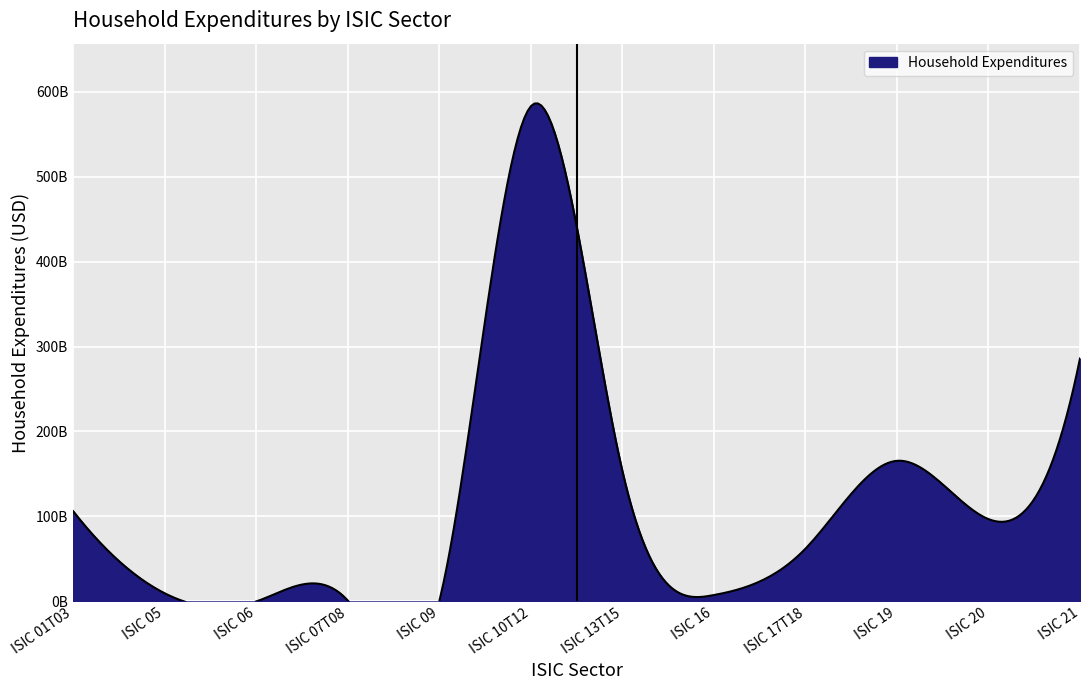

The chart shows a value of 165500893226.2 at ISIC 19. True or false?

True